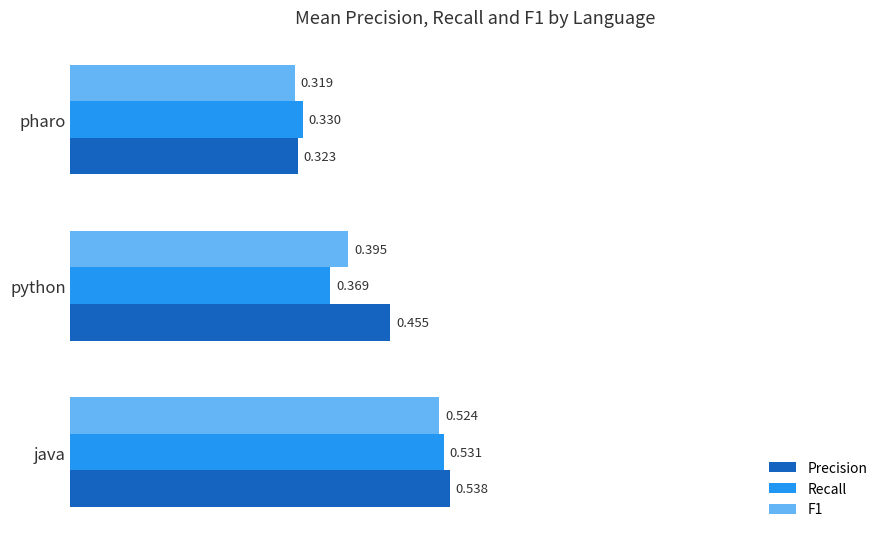

List the labels in order of Recall value, largest first.

java, python, pharo